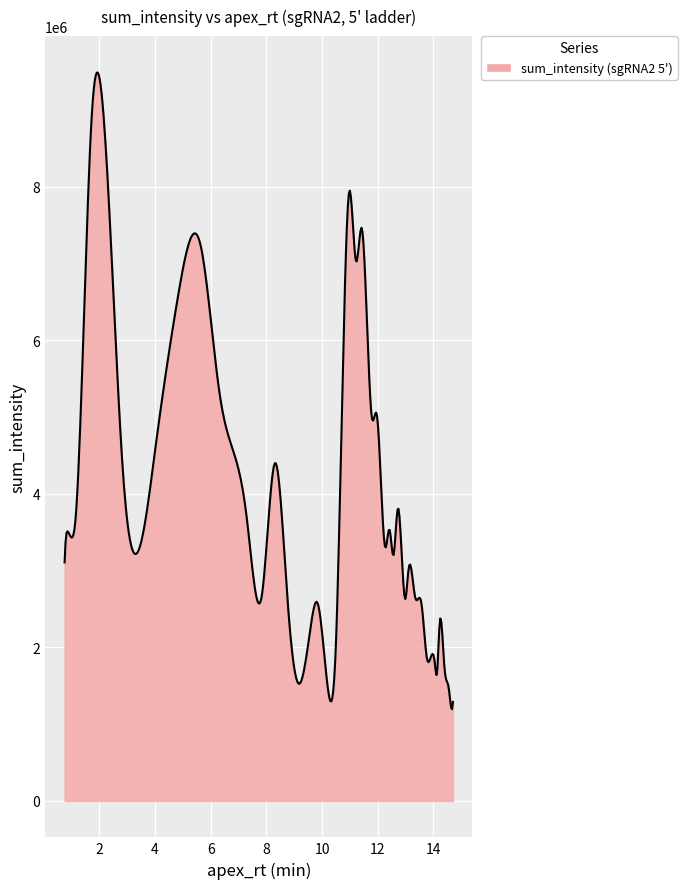

What is the maximum value shown in the chart?

9485491.1